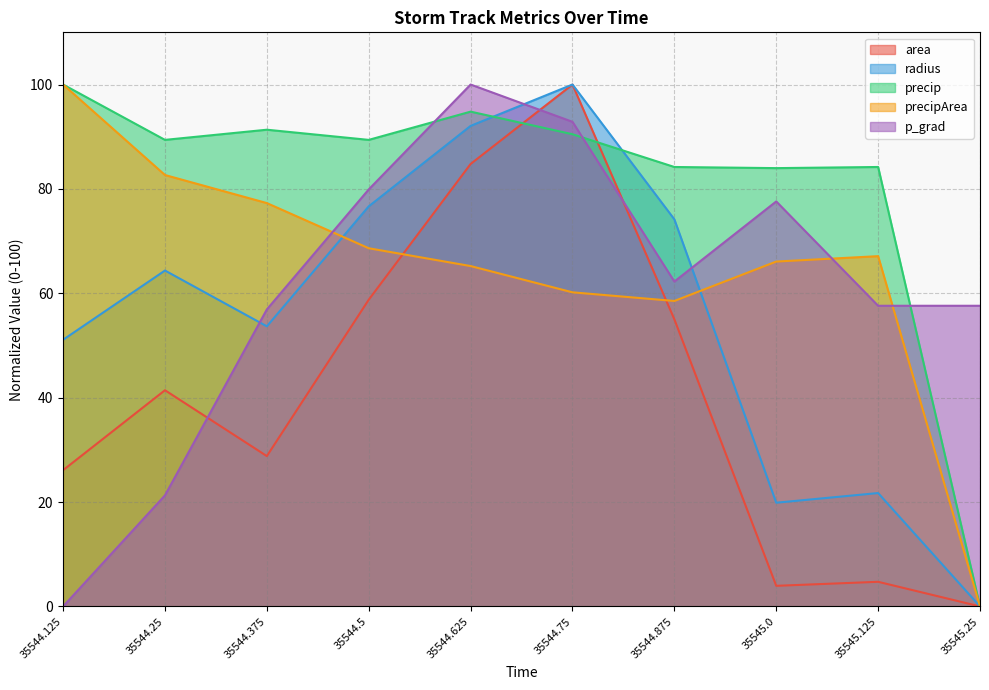

Which has a higher value, 35544.625 or 35545.25?

35544.625